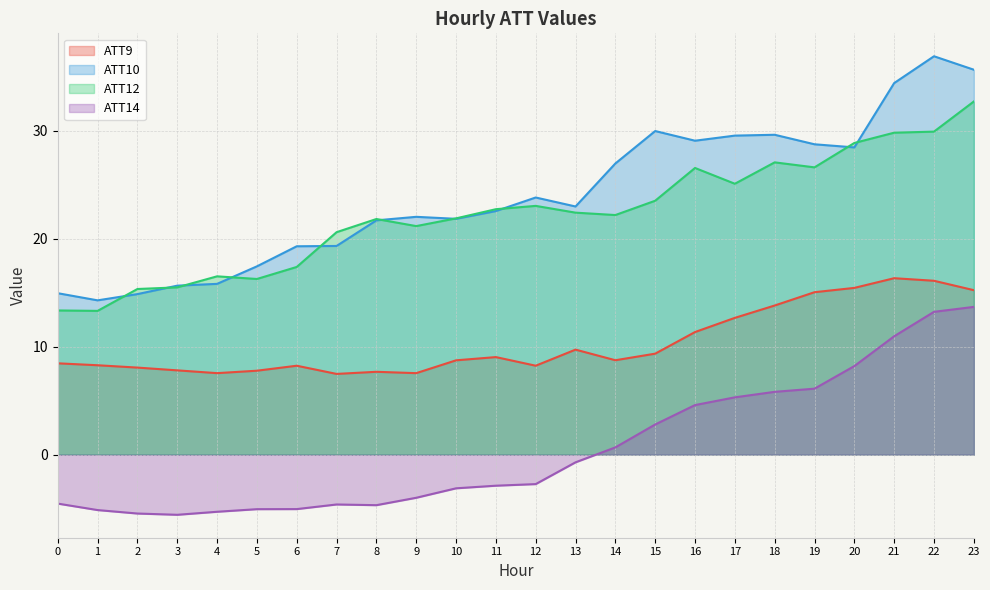

What is the difference between the maximum and minimum values in the ATT12 series?

19.4